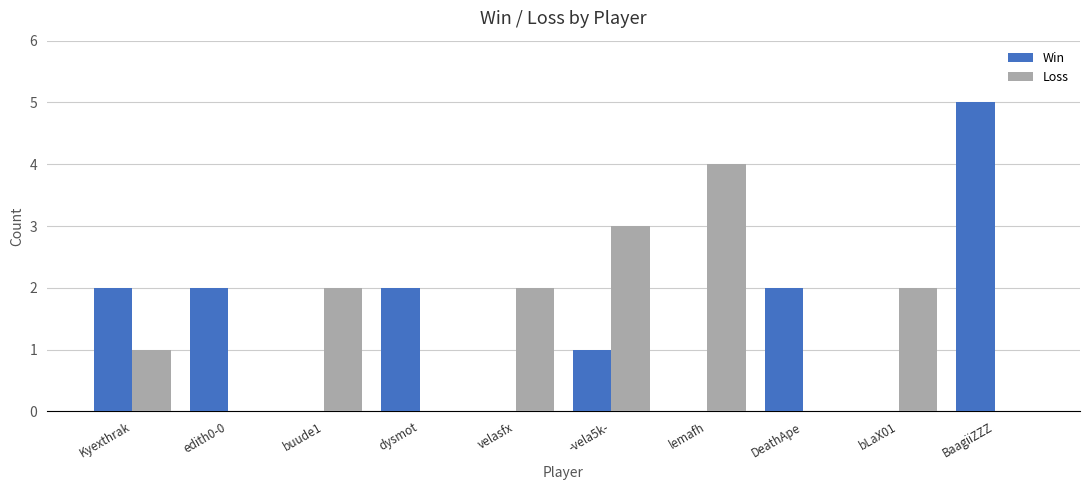

Reading right to left, extract all data points from this chart.

Win: BaagiiZZZ=5	bLaX01=0	DeathApe=2	lemafh=0	-vela5k-=1	velasfx=0	dysmot=2	buude1=0	edith0-0=2	Kyexthrak=2
Loss: BaagiiZZZ=0	bLaX01=2	DeathApe=0	lemafh=4	-vela5k-=3	velasfx=2	dysmot=0	buude1=2	edith0-0=0	Kyexthrak=1